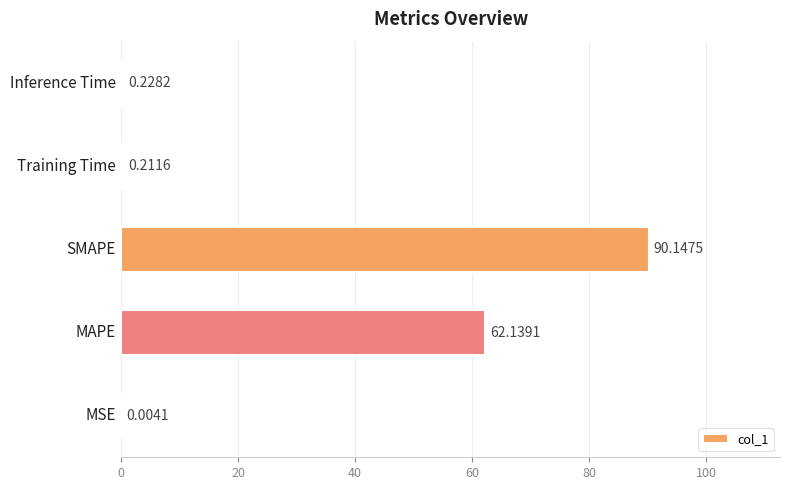

Which label corresponds to the largest value in the chart?

SMAPE